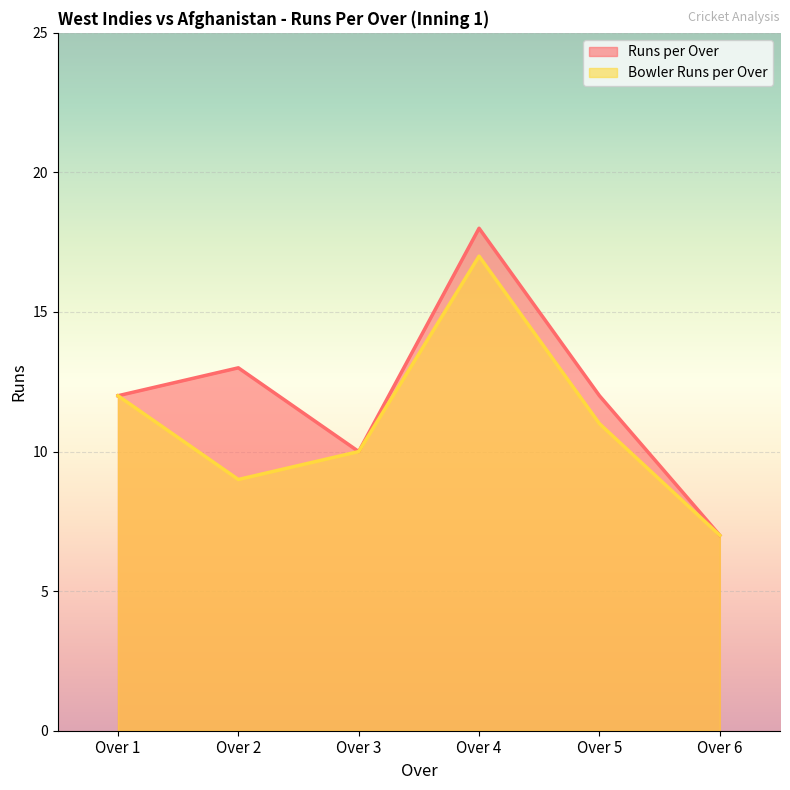

Reading right to left, list all the values displayed in this chart.

Runs per Over: Over 6=7	Over 5=12	Over 4=18	Over 3=10	Over 2=13	Over 1=12
Bowler Runs per Over: Over 6=7	Over 5=11	Over 4=17	Over 3=10	Over 2=9	Over 1=12